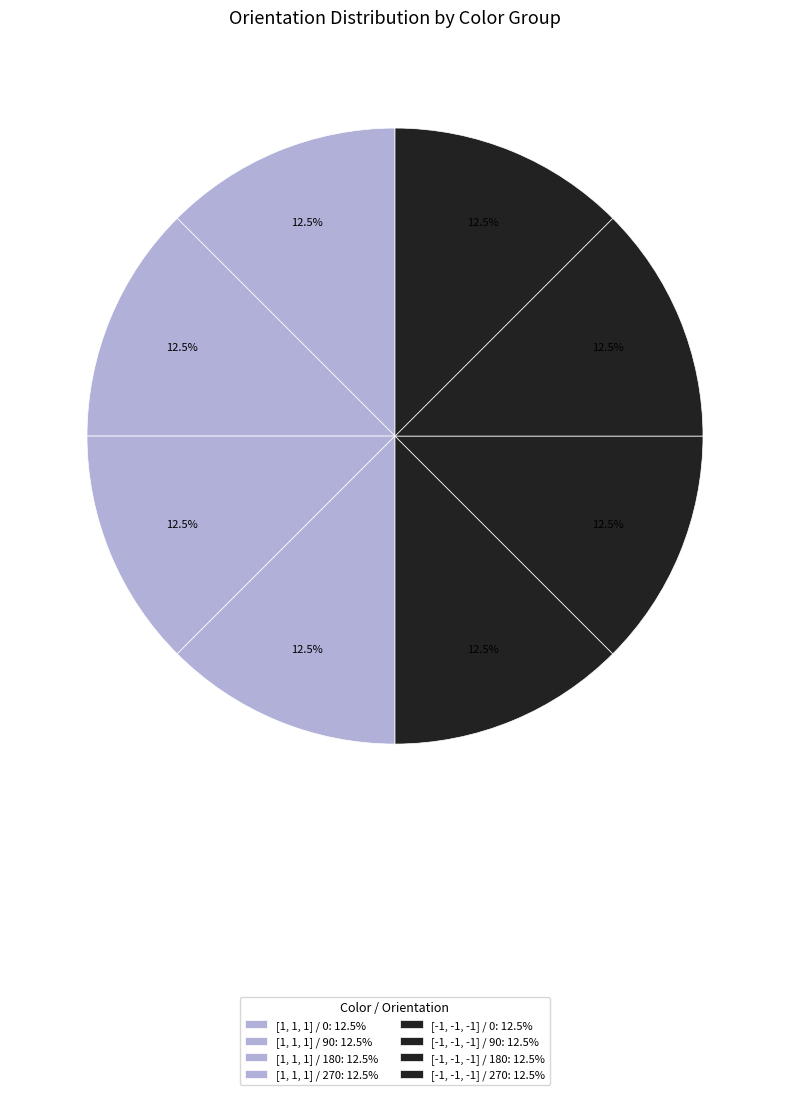

Between [-1, -1, -1] / 0 and [1, 1, 1] / 180, which is larger?

[1, 1, 1] / 180